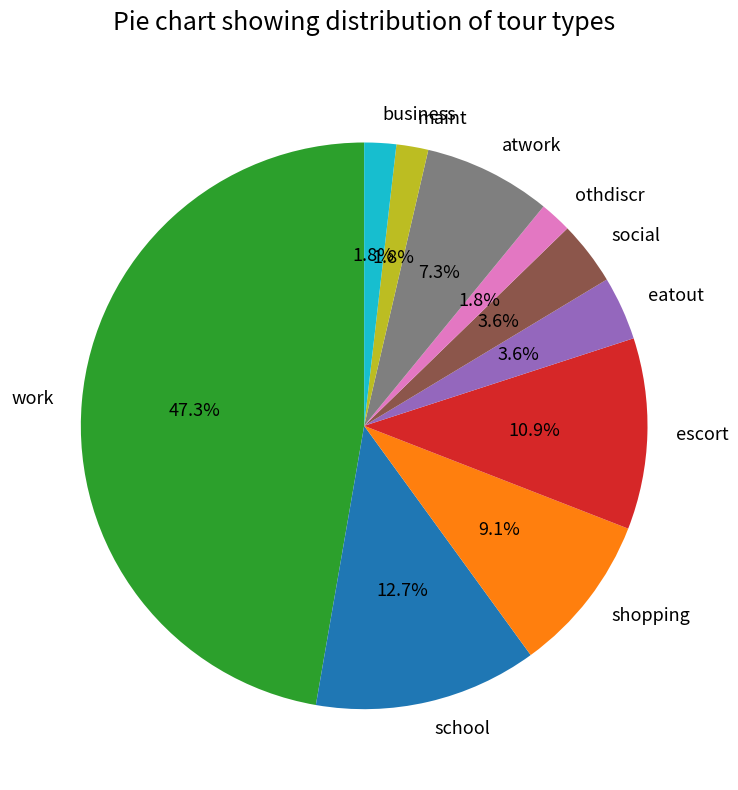

Is there any slice that represents more than half of the pie?

No